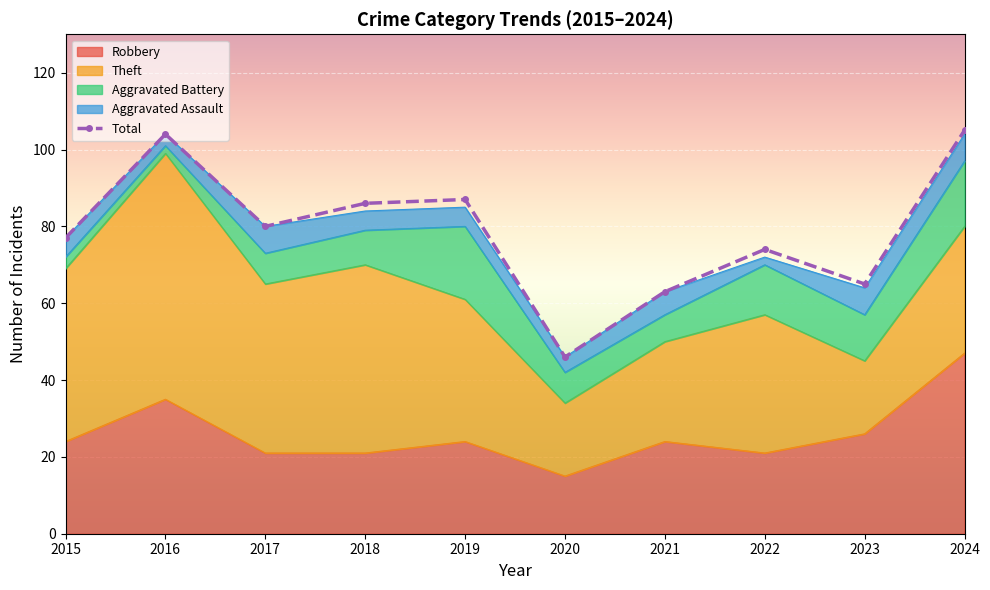

Read the value at 2022, to the nearest 10.

70